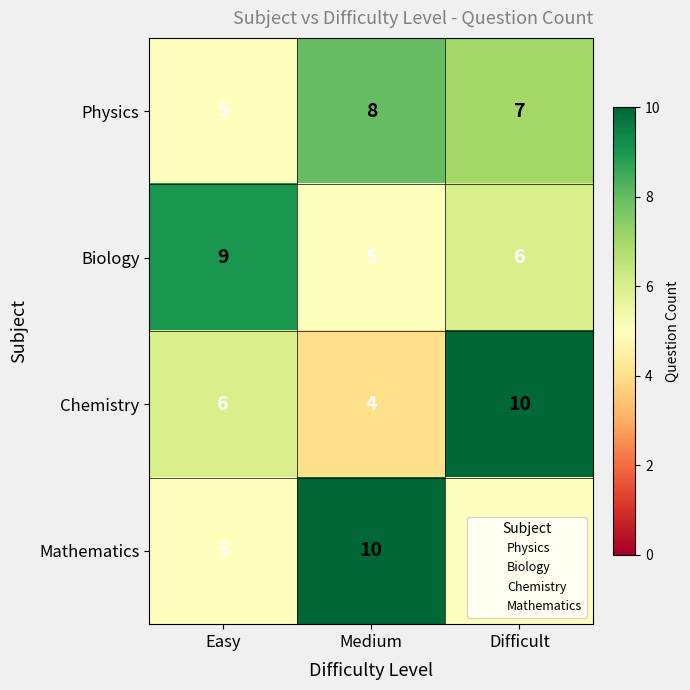

At which label does Physics reach its minimum?

Easy